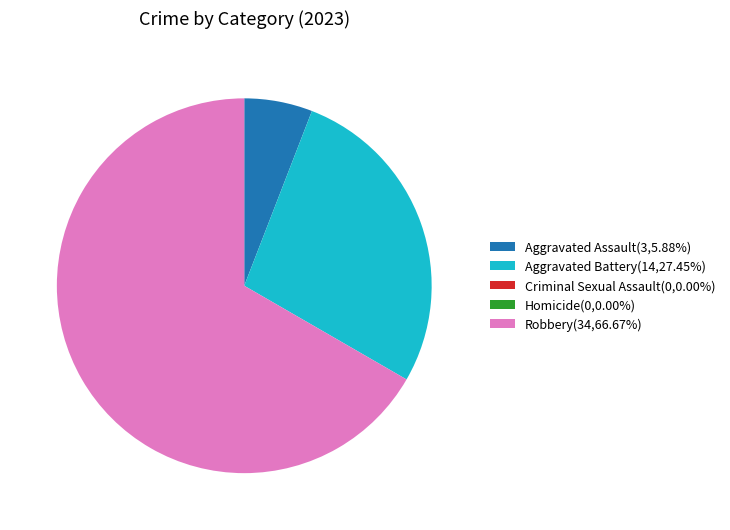

What is the majority slice?

Robbery